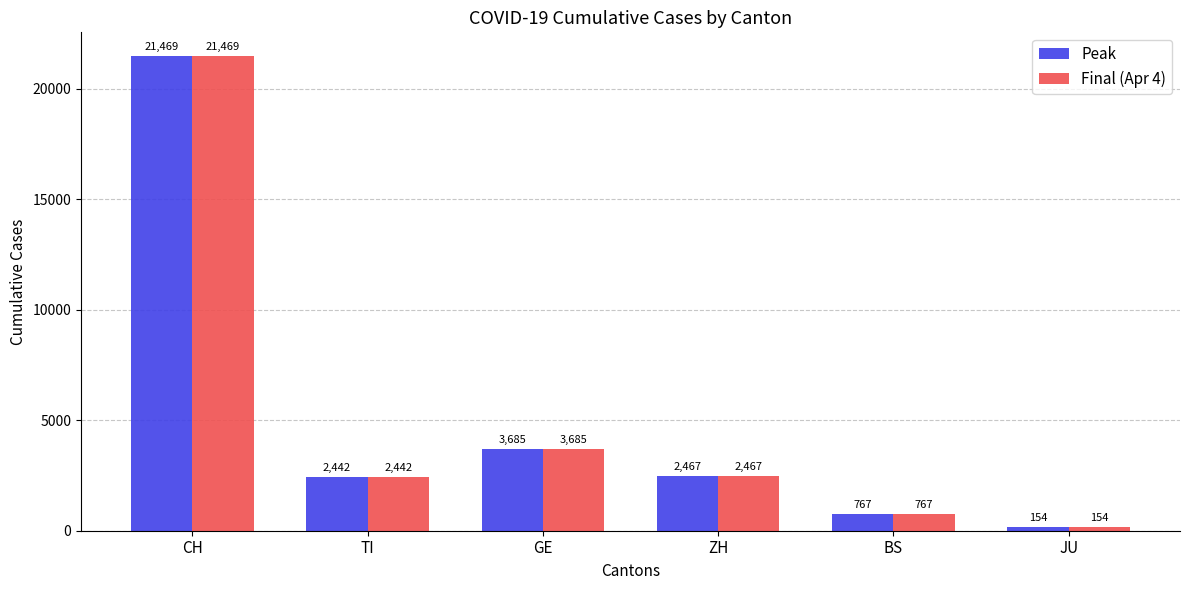

How many groups of bars are there?

6